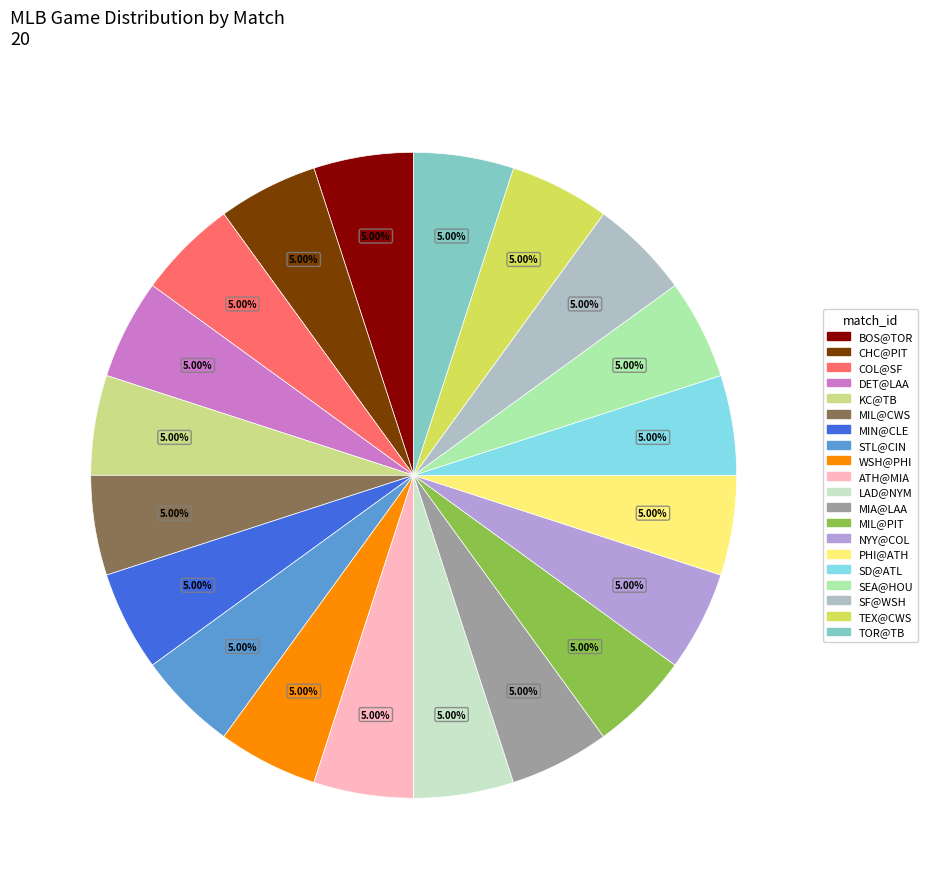

To the nearest percent, what is the combined percentage of SD@ATL and SF@WSH?

10%